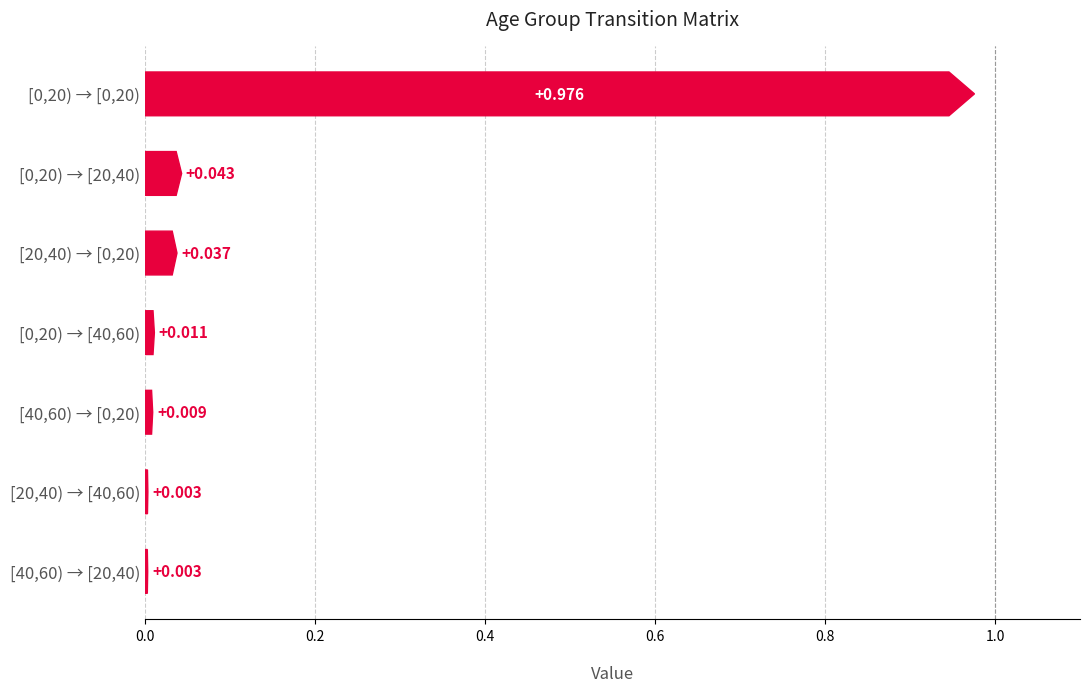

Where is [20,40) nearest to the value 0?

[20,40)